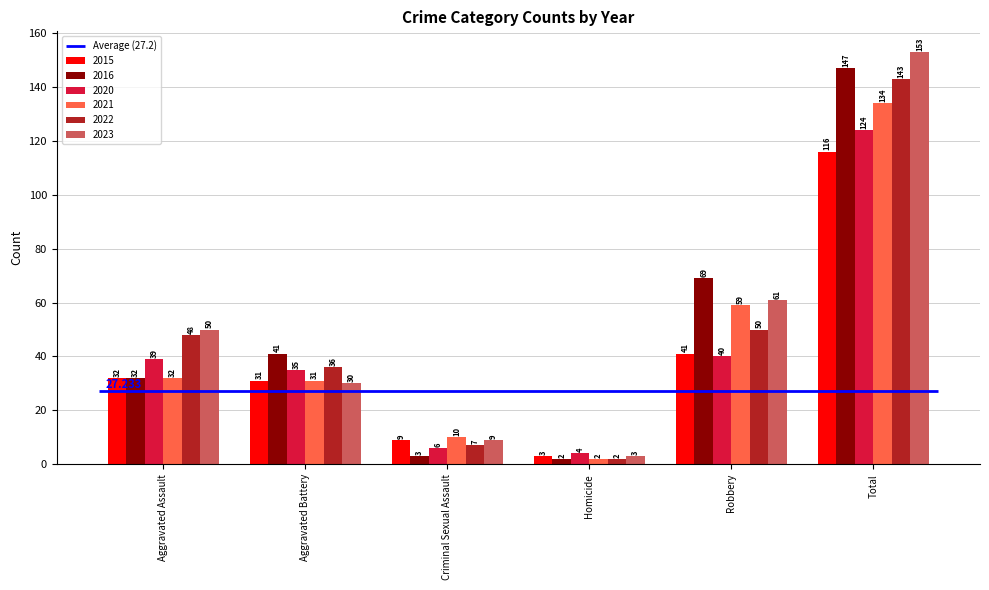

How many bars are there in total?

36